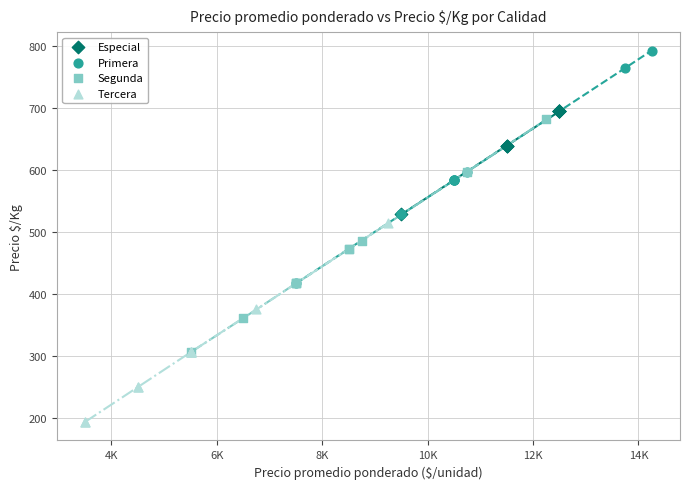

Which series reaches the minimum Y coordinate?

Tercera